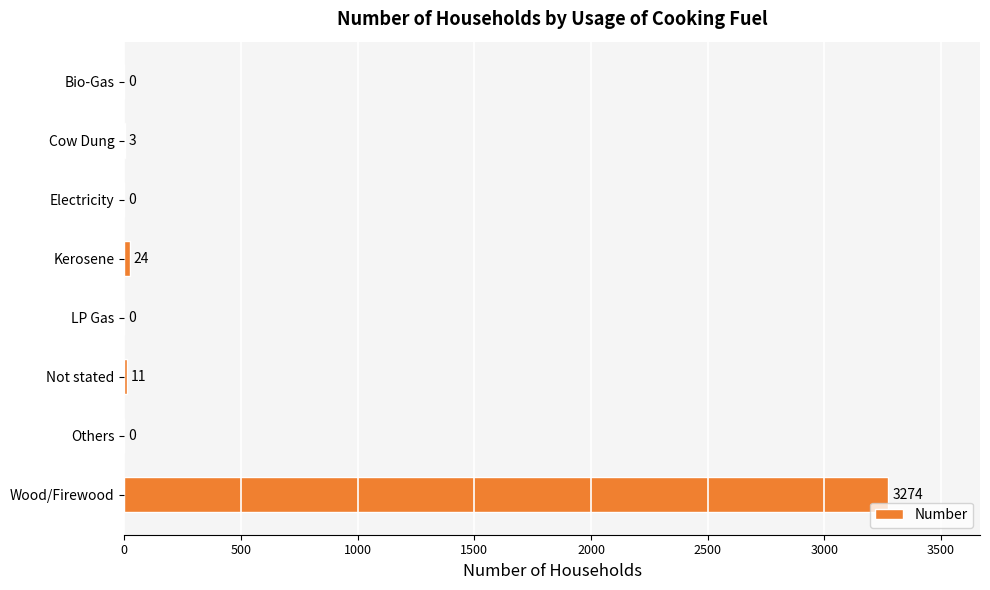

Are the bars grouped side by side (vs. stacked)?

No